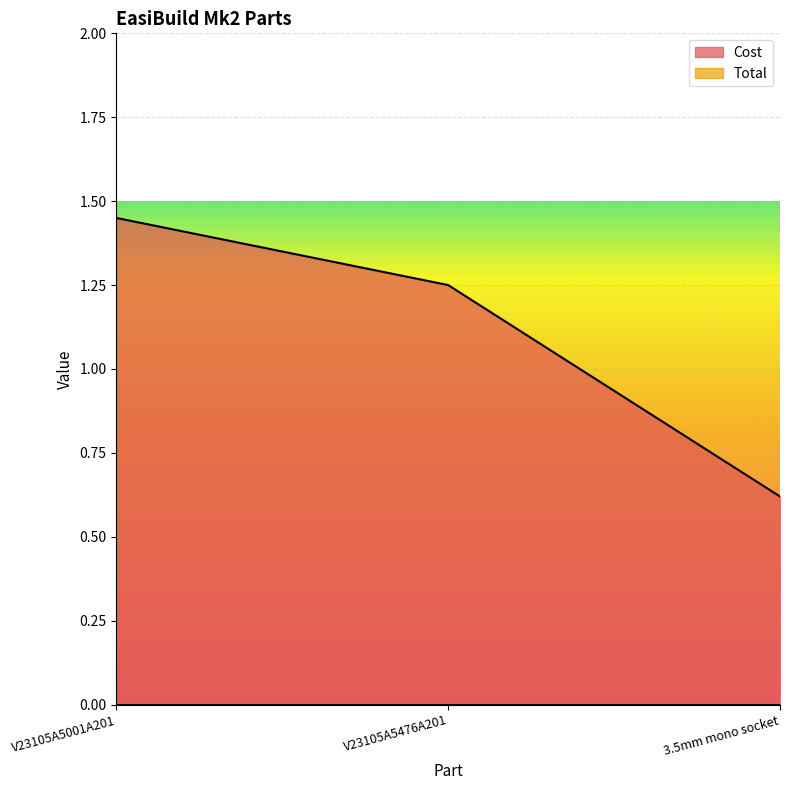

Read the value at V23105A5476A201.

1.2